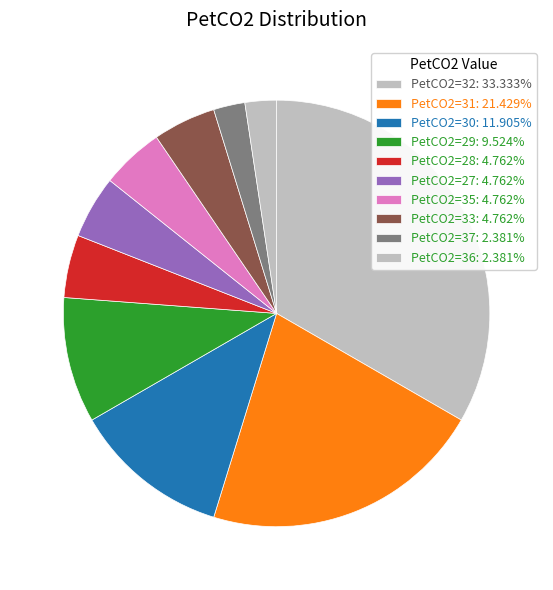

How many segments does this pie chart have?

10